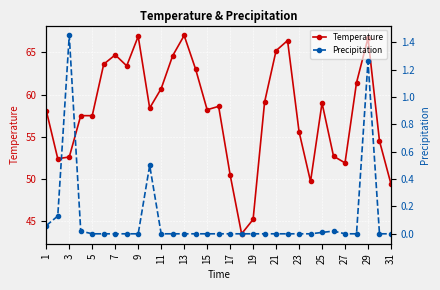

The Temperature series shows 14.3 at 17. True or false?

False